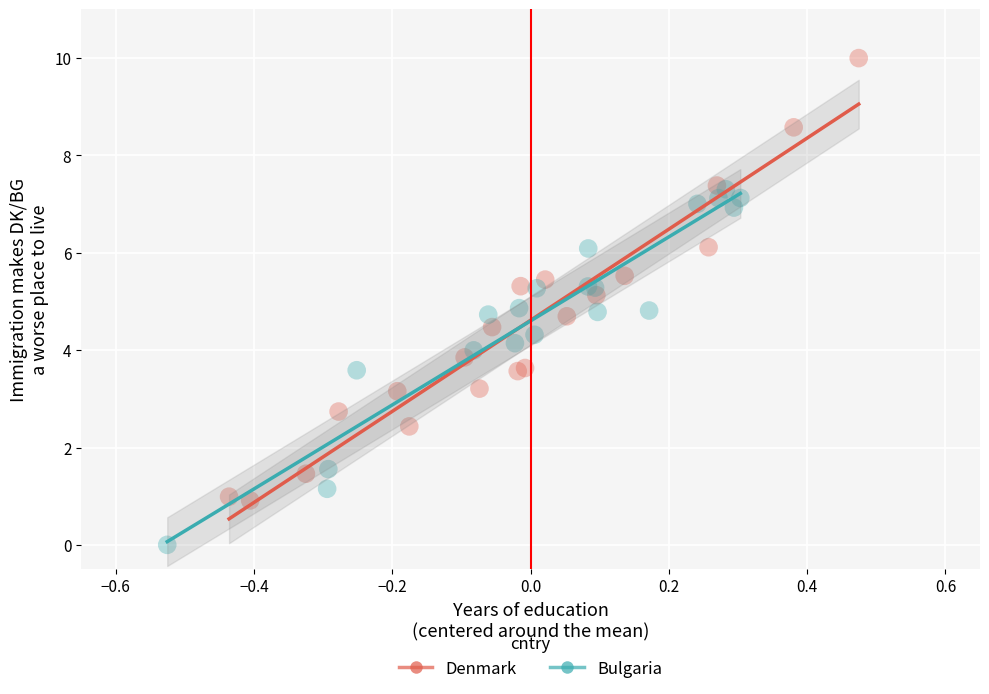

Which series has the widest spread of Y values?

Denmark